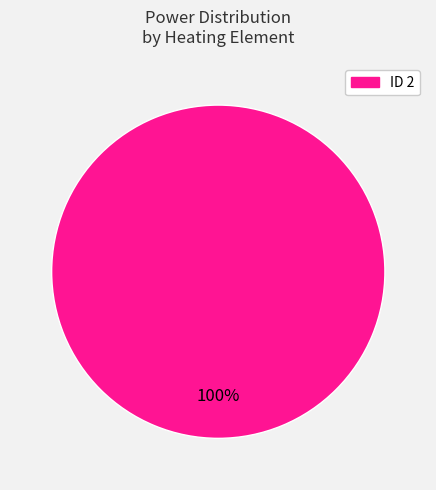

How many segments does this pie chart have?

1